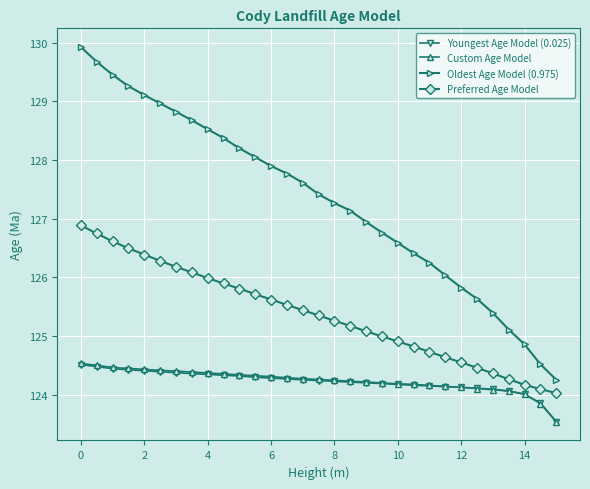

True or false: Oldest Age Model (0.975) and Custom Age Model intersect in this chart.

False